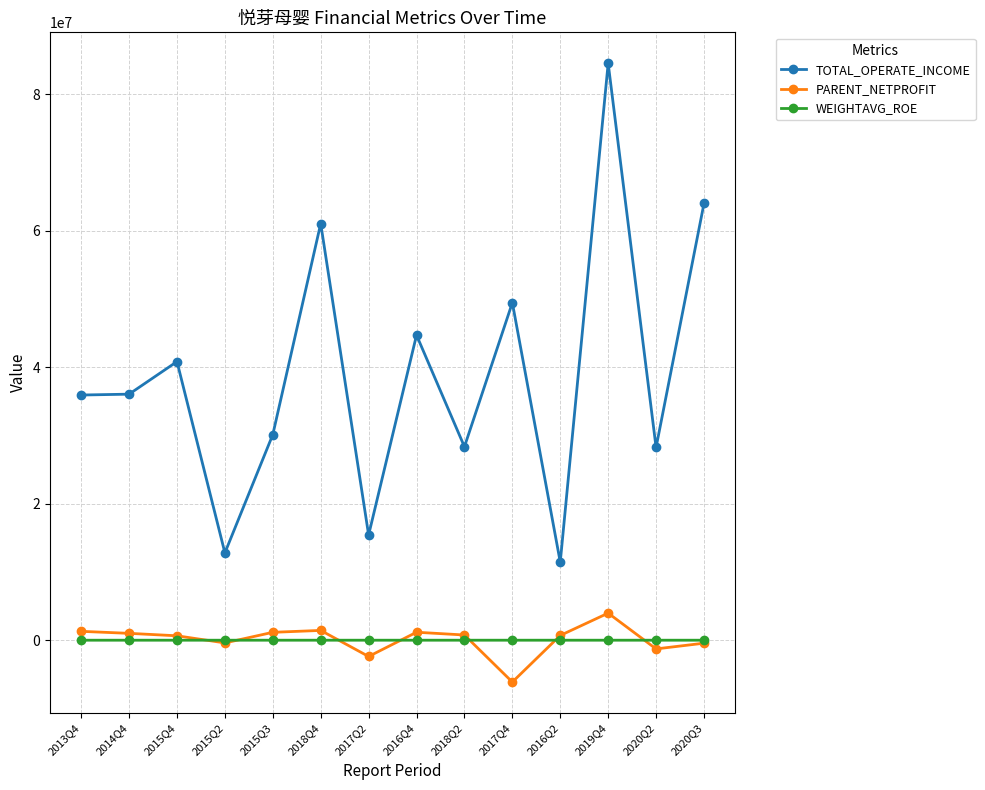

What is the difference between the maximum and second lowest values in the TOTAL_OPERATE_INCOME series?

71717690.5